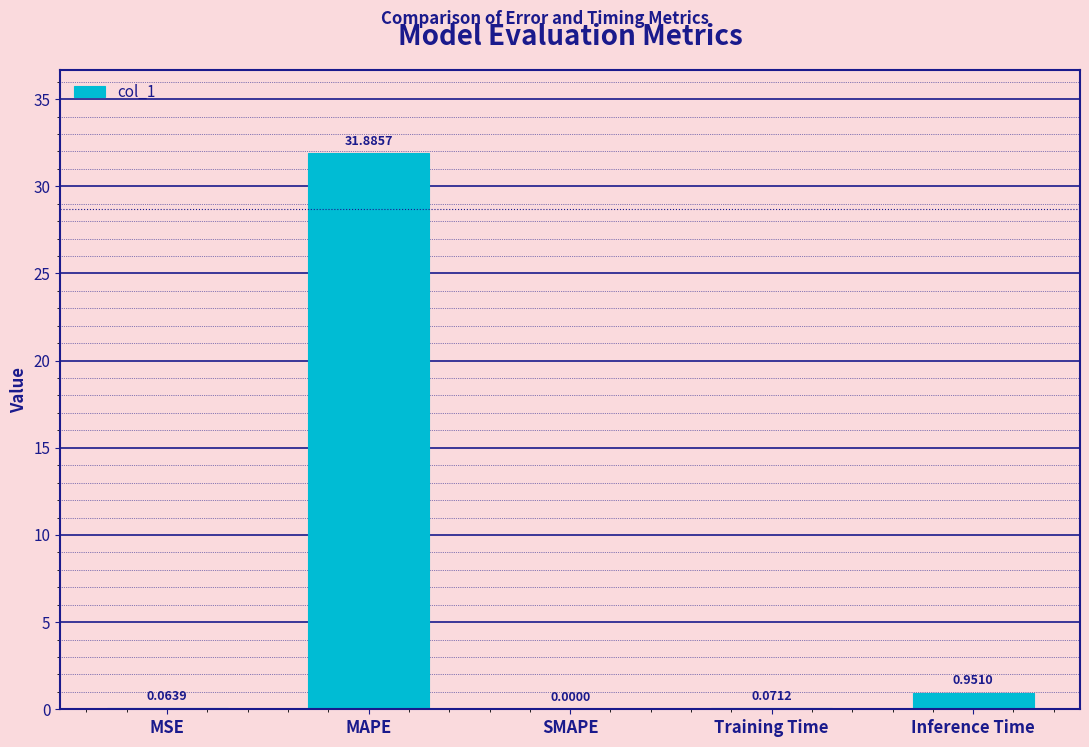

At which category does the chart reach its peak across all series?

MAPE